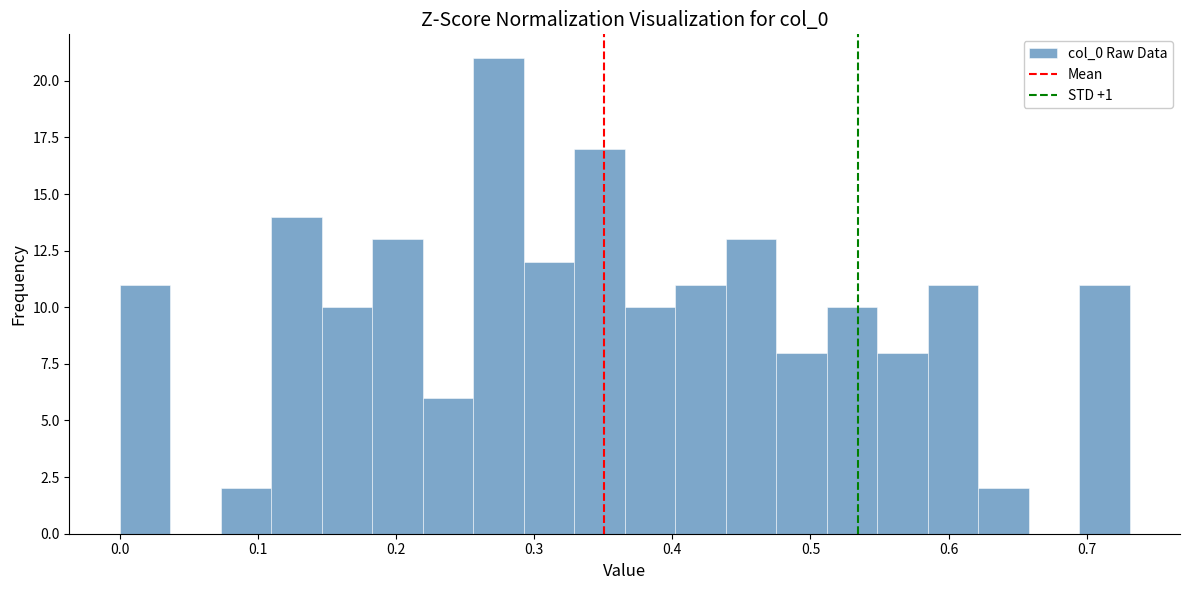

Read against the x-axis, roughly where is the centre of the tallest bar?

0.27